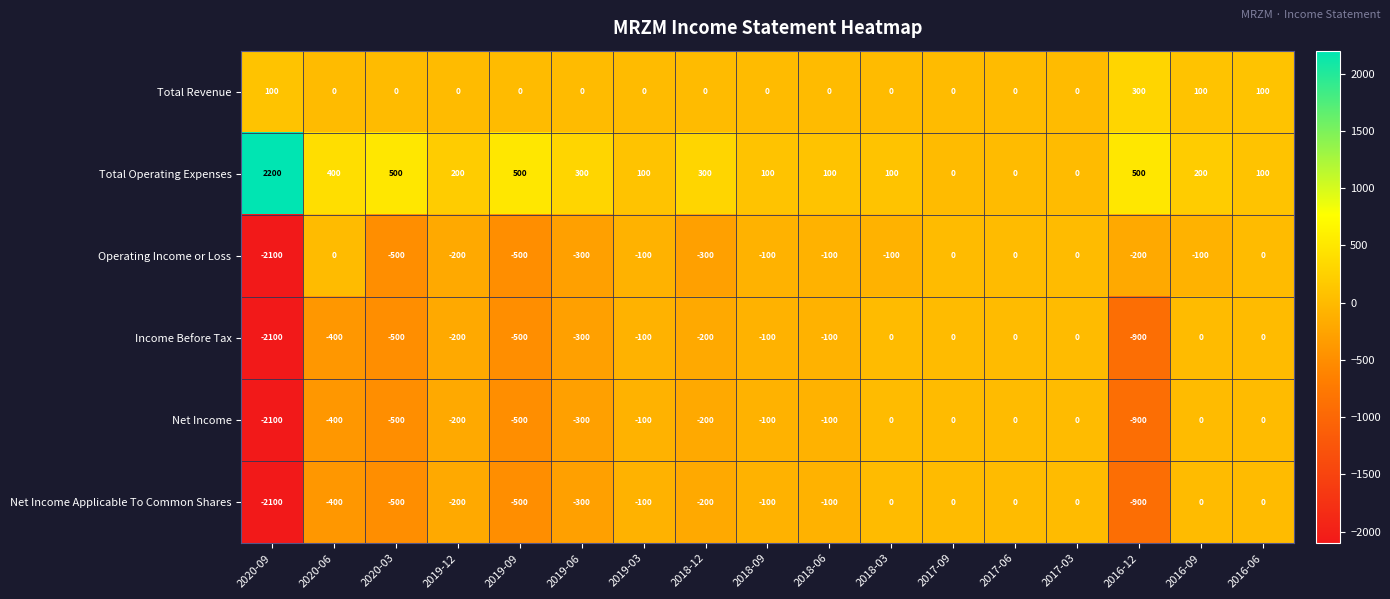

What is the maximum value shown in the chart?

2200